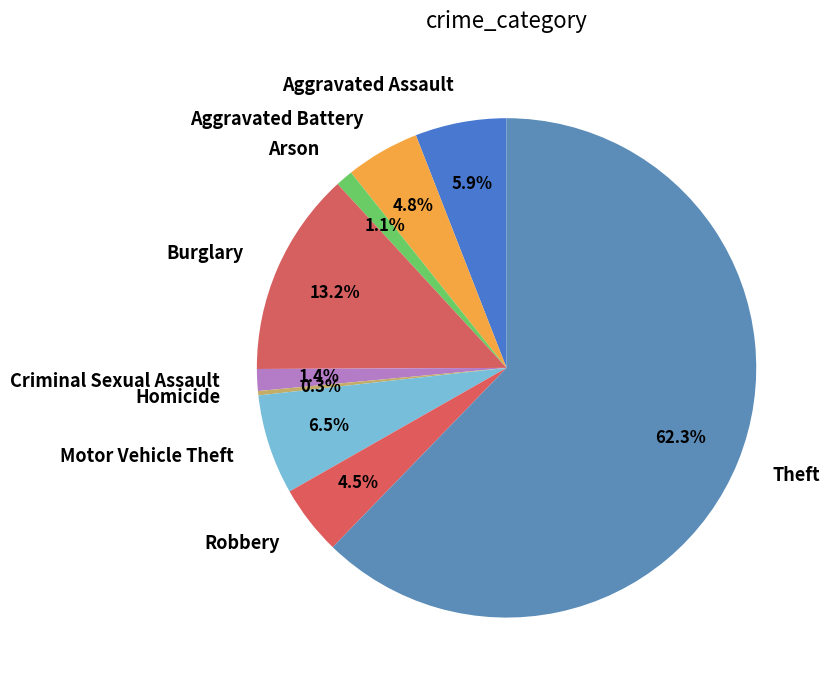

How many slices are in this pie chart?

9